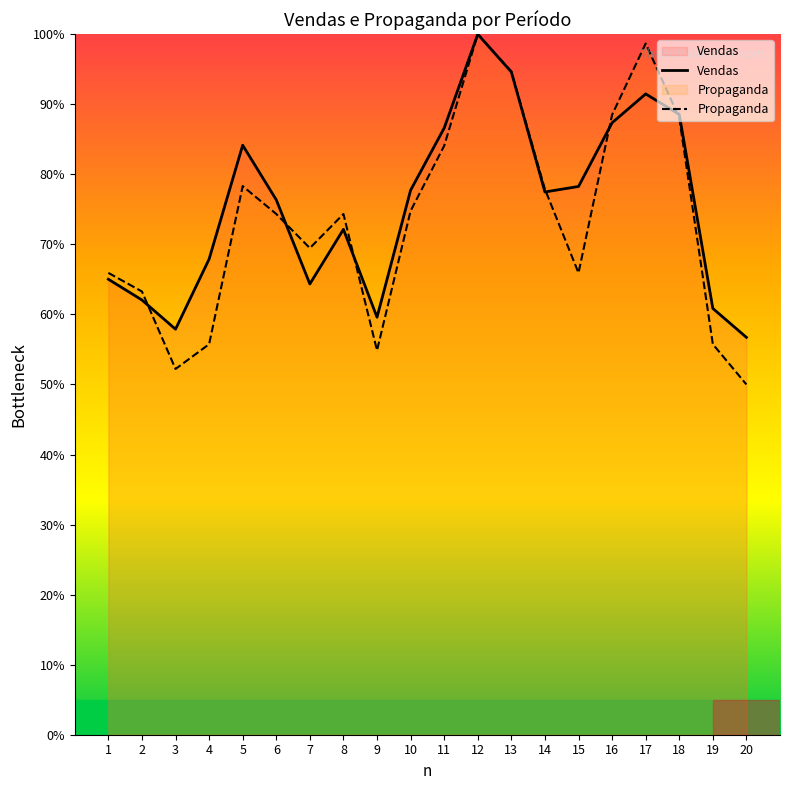

What is the difference between the Vendas values at 13 and 6?

18.3